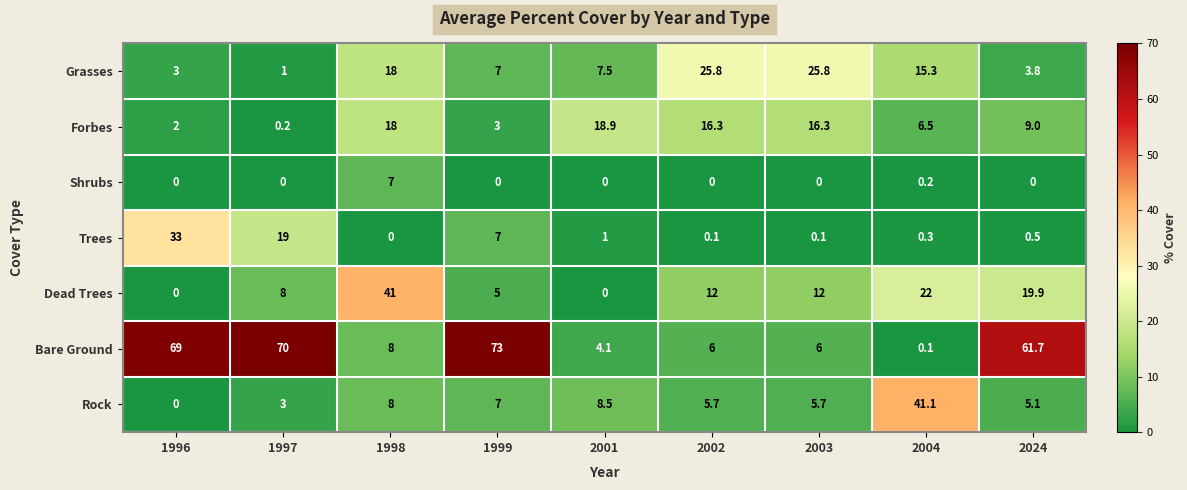

Rank the series by their maximum value, from highest to lowest.

Bare Ground, Rock, Dead Trees, Trees, Grasses, Forbes, Shrubs